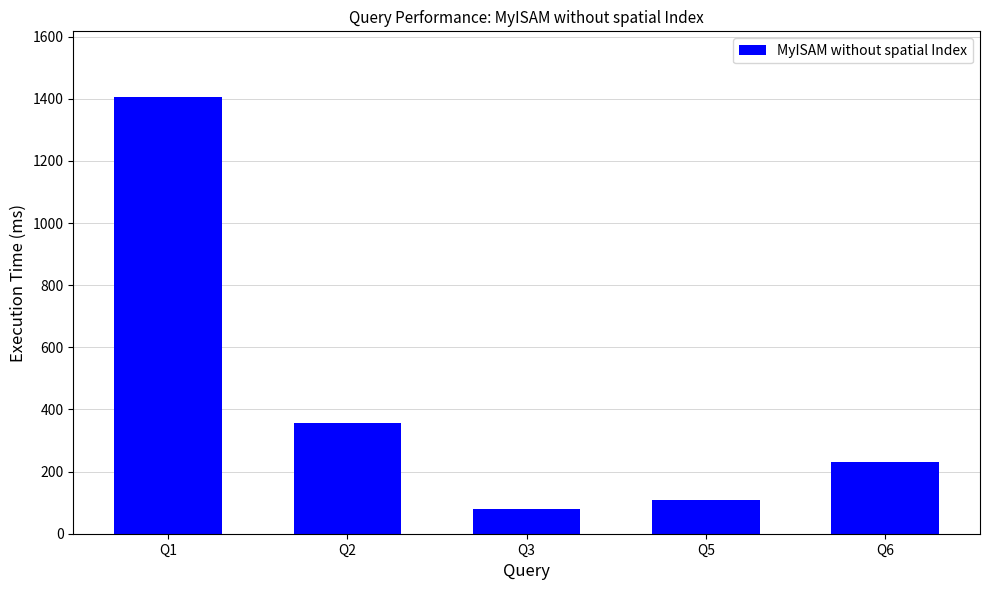

What is the value of the 4th bar from the left?

109